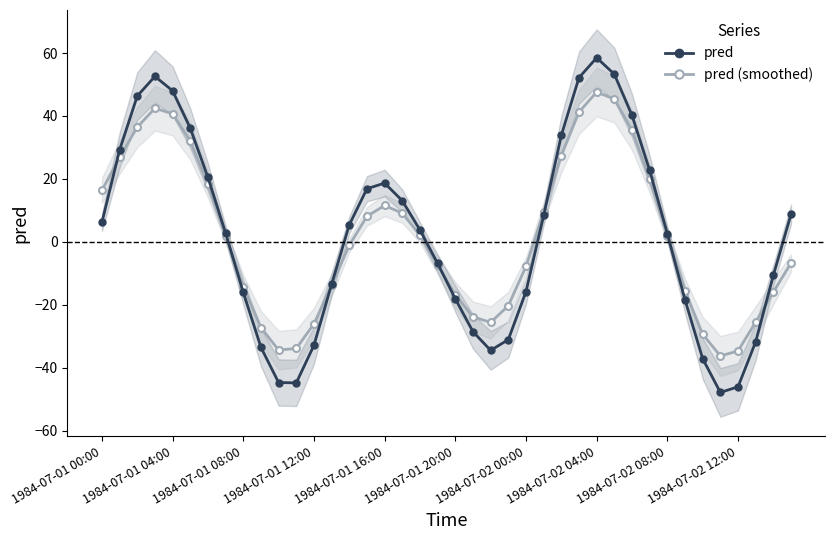

What is the label of the 19th point from the left?

18